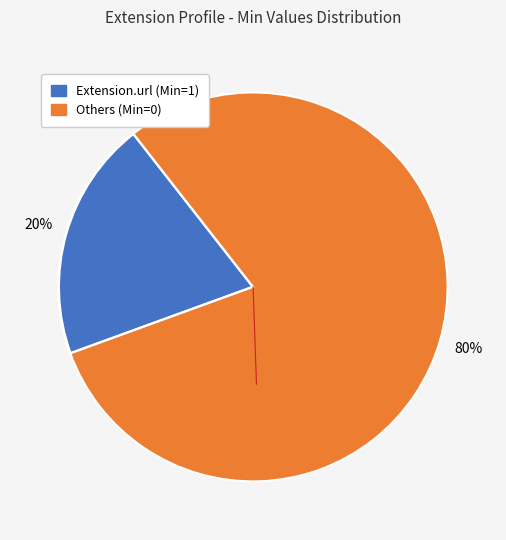

To the nearest percent, what is the average slice percentage?

50%